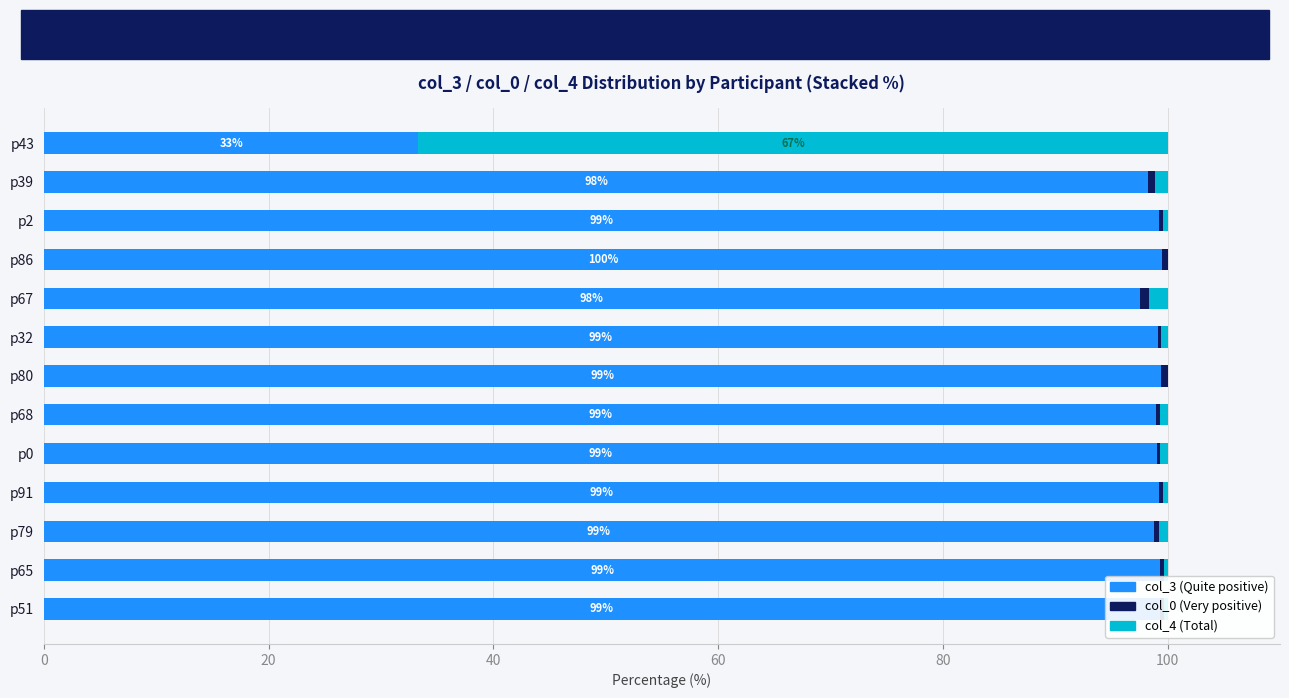

What is the total value across all series at p43?

100.0